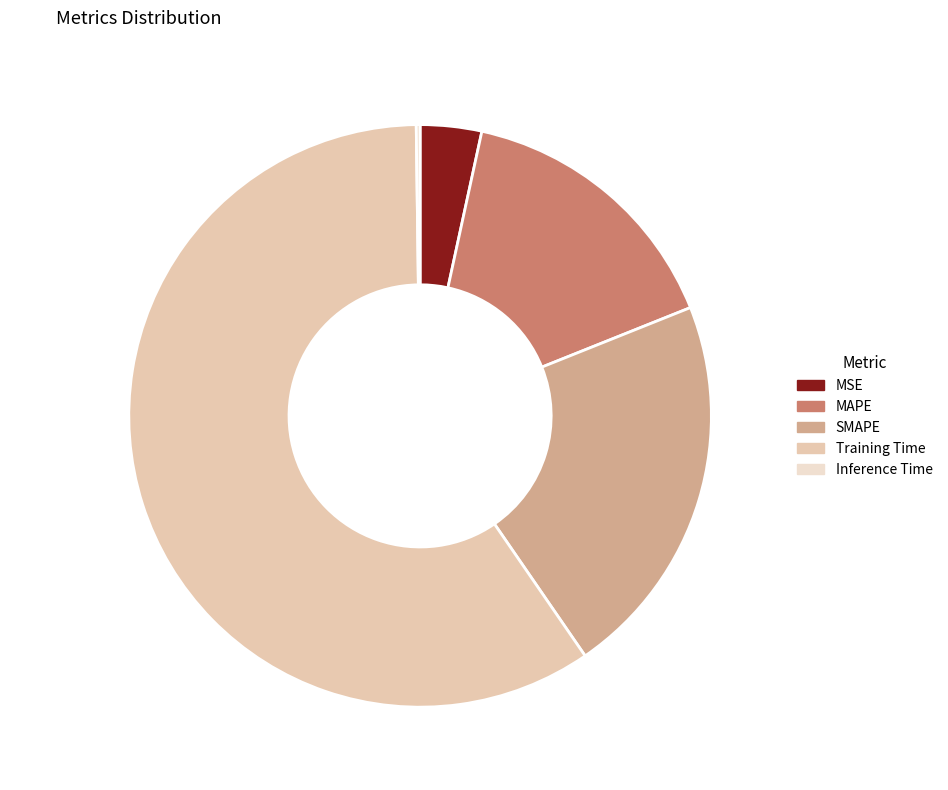

Which category has the biggest portion of the pie?

Training Time